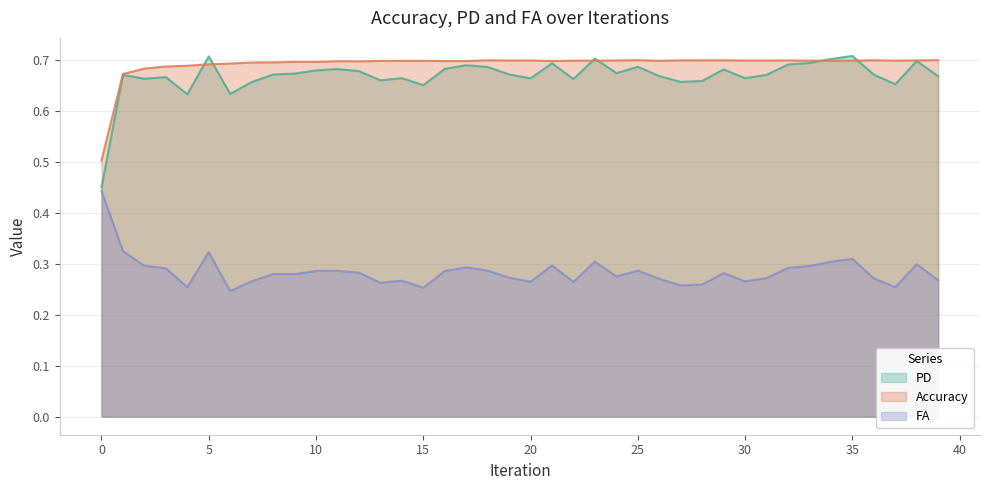

Reading right to left, what are all the values shown in this chart?

PD: 0.7	0.7	0.7	0.7	0.7	0.7	0.7	0.7	0.7	0.7	0.7	0.7	0.7	0.7	0.7	0.7	0.7	0.7	0.7	0.7	0.7	0.7	0.7	0.7	0.7	0.7	0.7	0.7	0.7	0.7	0.7	0.7	0.7	0.6	0.7	0.6	0.7	0.7	0.7	0.5
Accuracy: 0.7	0.7	0.7	0.7	0.7	0.7	0.7	0.7	0.7	0.7	0.7	0.7	0.7	0.7	0.7	0.7	0.7	0.7	0.7	0.7	0.7	0.7	0.7	0.7	0.7	0.7	0.7	0.7	0.7	0.7	0.7	0.7	0.7	0.7	0.7	0.7	0.7	0.7	0.7	0.5
FA: 0.3	0.3	0.3	0.3	0.3	0.3	0.3	0.3	0.3	0.3	0.3	0.3	0.3	0.3	0.3	0.3	0.3	0.3	0.3	0.3	0.3	0.3	0.3	0.3	0.3	0.3	0.3	0.3	0.3	0.3	0.3	0.3	0.3	0.2	0.3	0.3	0.3	0.3	0.3	0.4